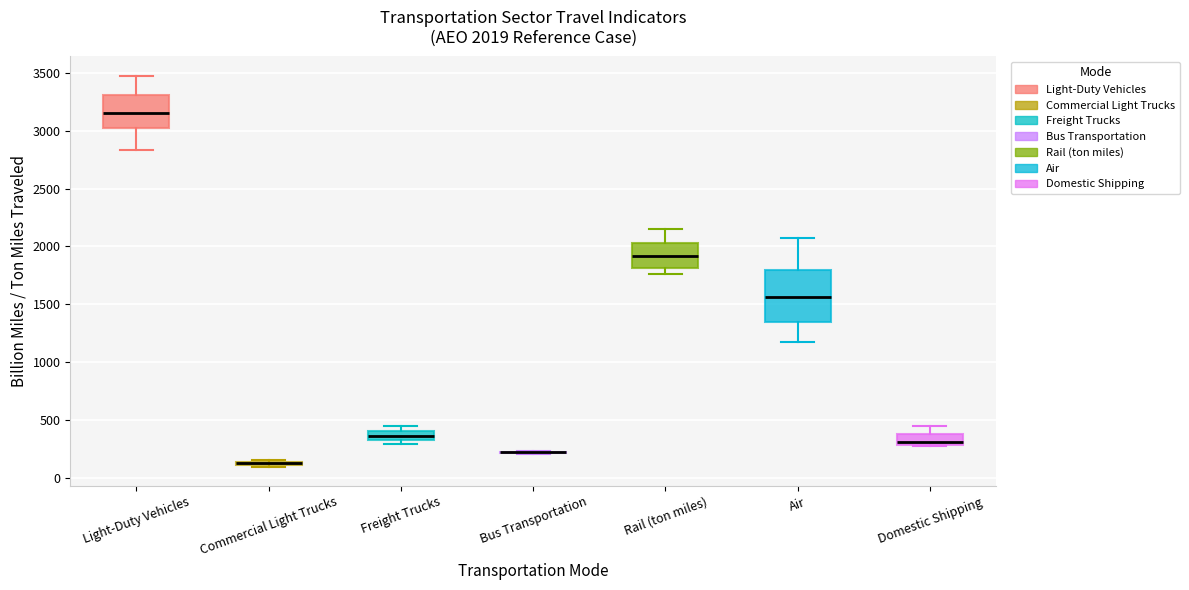

Comparing the boxes themselves (not the whiskers), which one is the tallest?

Air